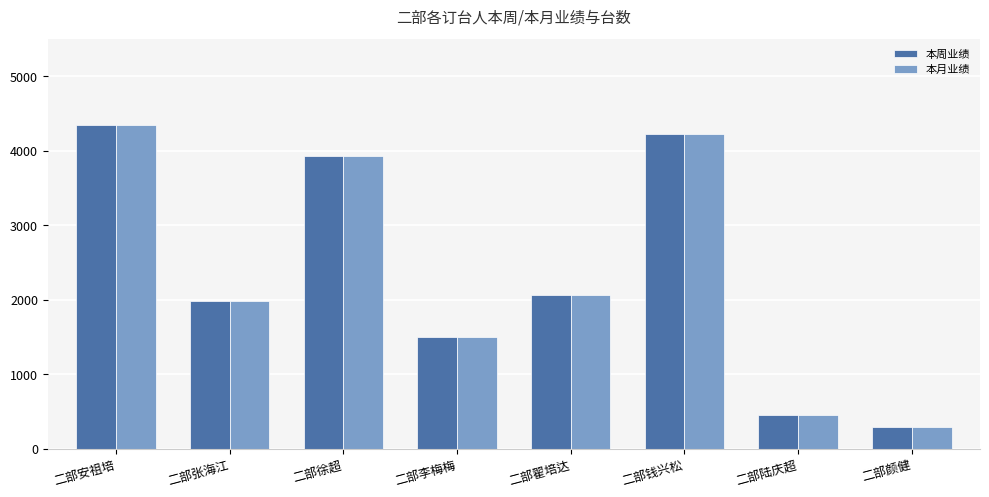

The value of 本周业绩 at 二部李梅梅 is 483. True or false?

False